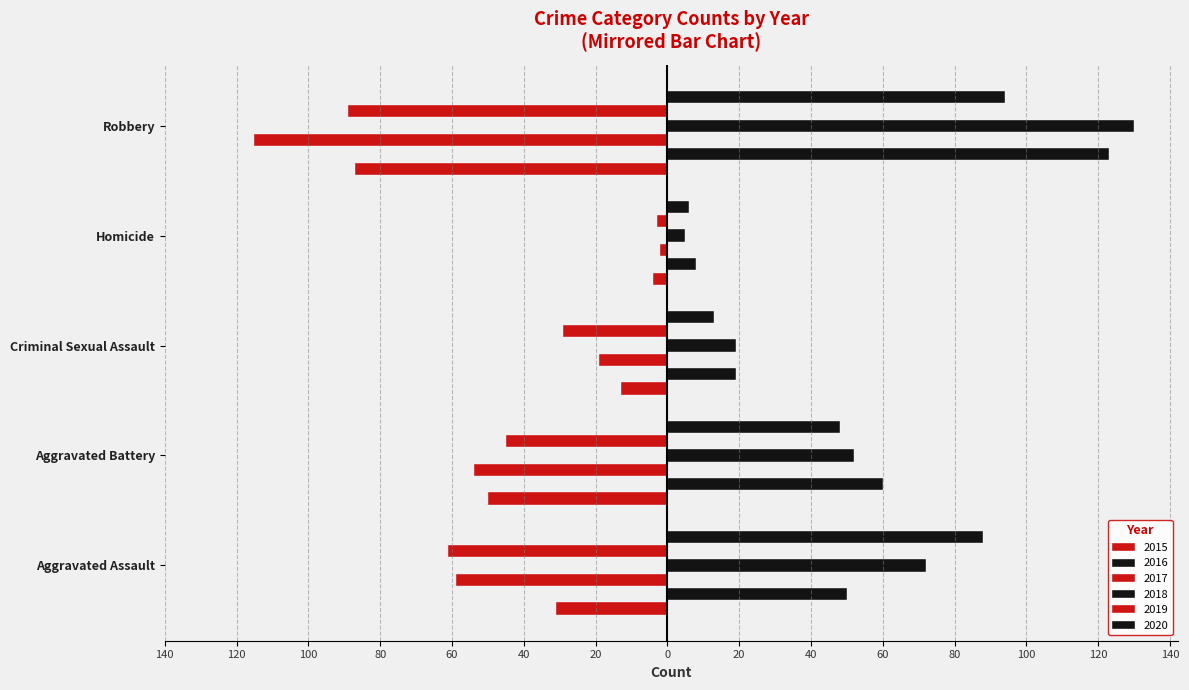

Is it true that 2015 equals -87 at Robbery?

True